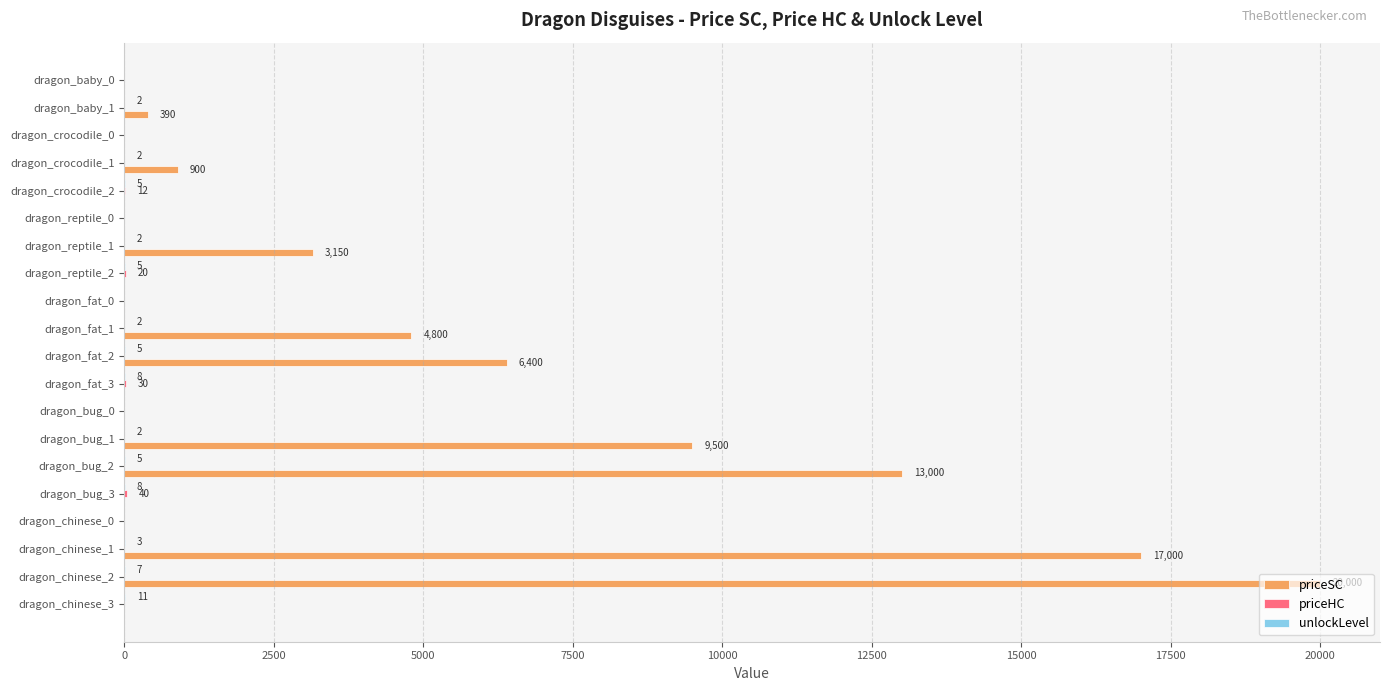

The value of priceSC at dragon_bug_0 is 0. True or false?

True